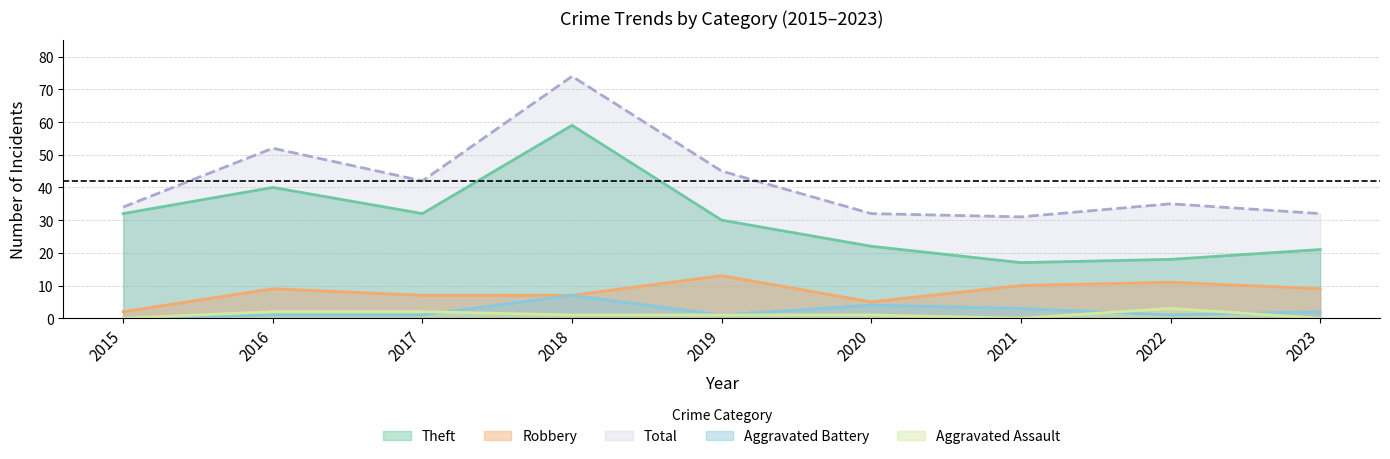

What is the sum of all Robbery values?

73